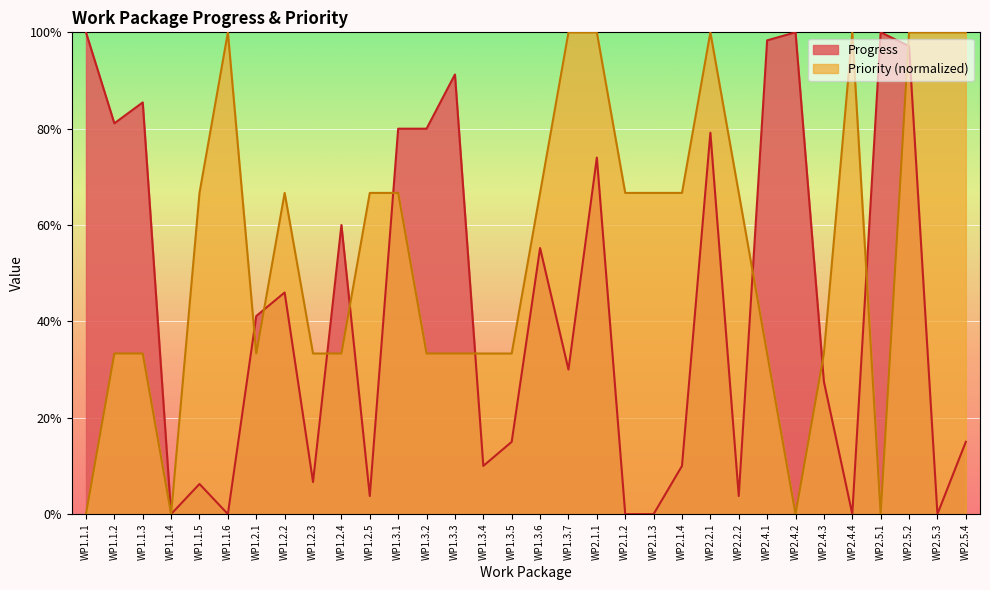

List the series in order of their overall mean, highest first.

Priority (normalized), Progress